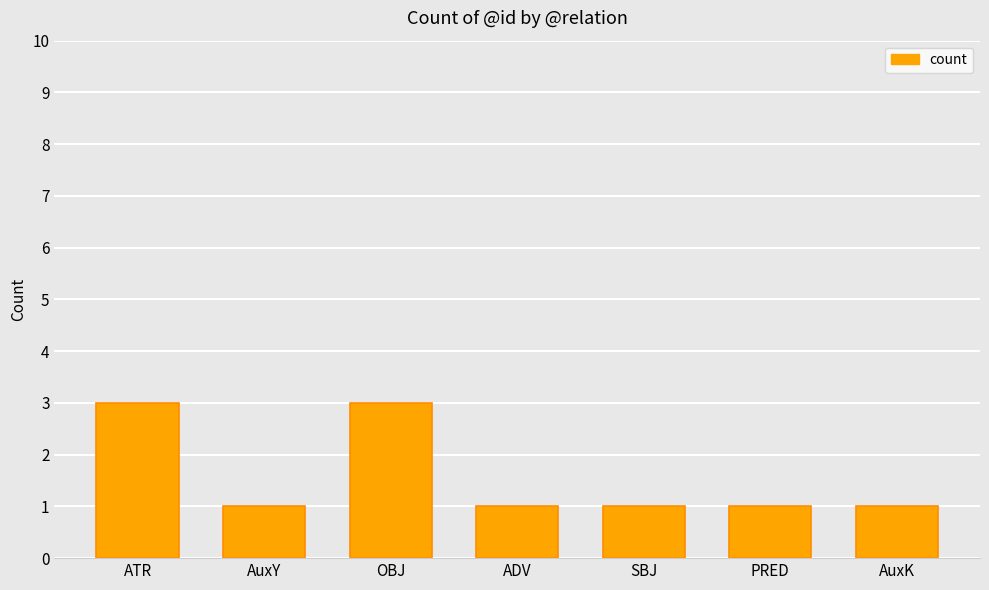

What is the minimum value shown in the chart?

1